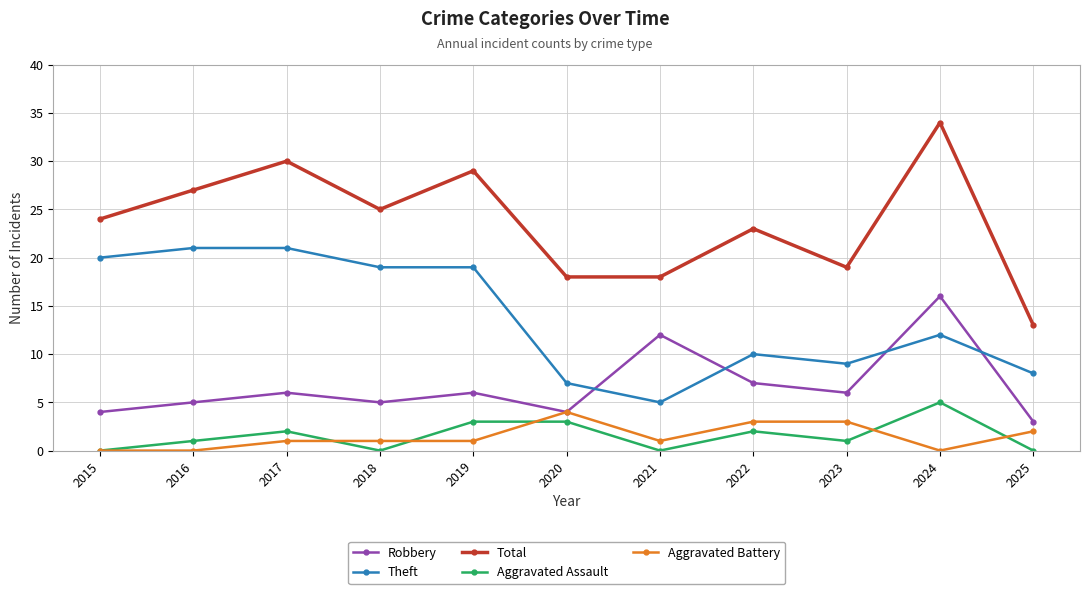

At how many categories does at least one series exceed 12?

11